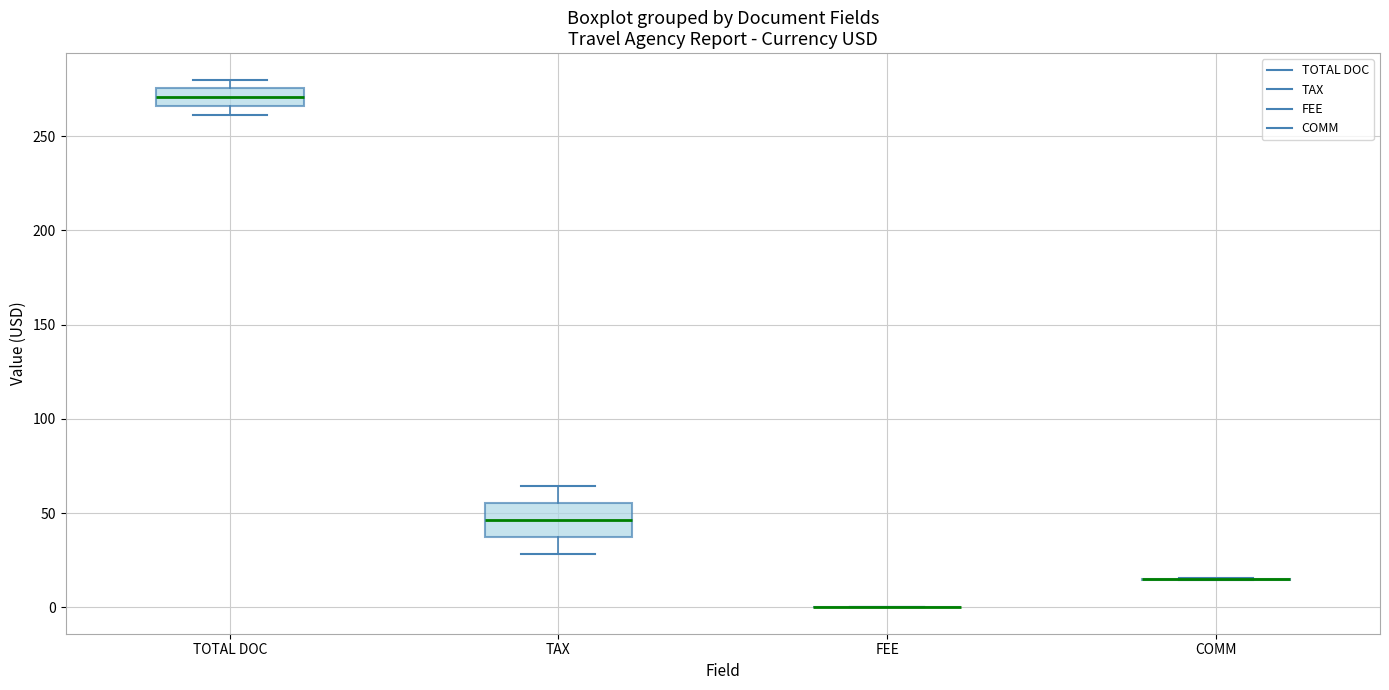

Reading left to right, read every box against the y-axis: the position of its median line, the range the box covers, and the ends of its whiskers. The values are not printed on the chart, so give them approximately, as read against the axis.

TOTAL DOC: median 270, box 265 to 275, whiskers 260 to 280
TAX: median 45, box 40 to 55, whiskers 30 to 65
FEE: box collapsed to a line at 0, whiskers 0 to 0
COMM: box collapsed to a line at 15, whiskers 15 to 15